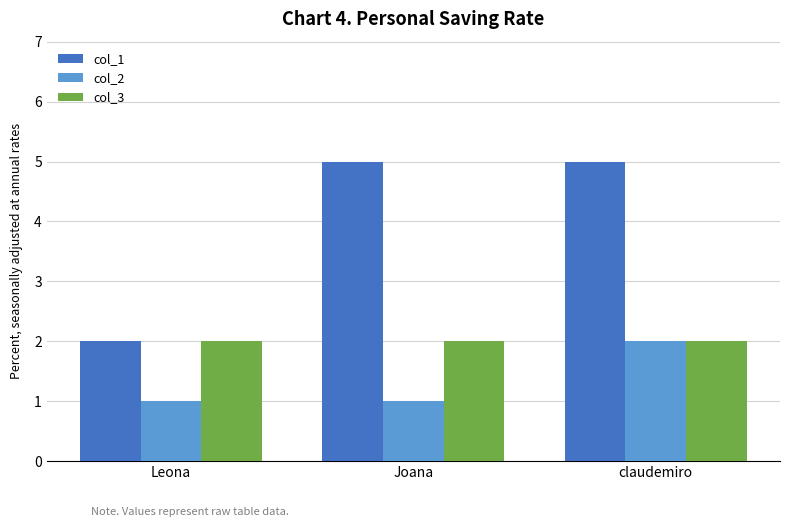

What is the label of the 2nd bar from the left?

Joana